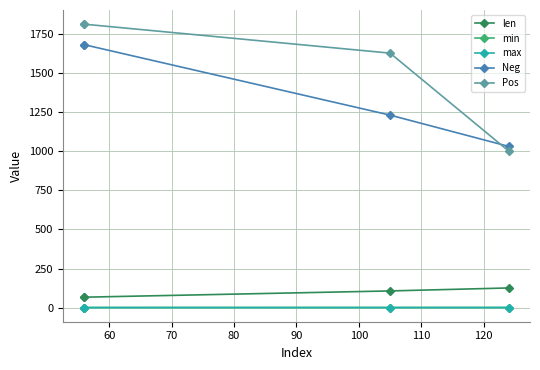

How many lines are shown in the chart?

5